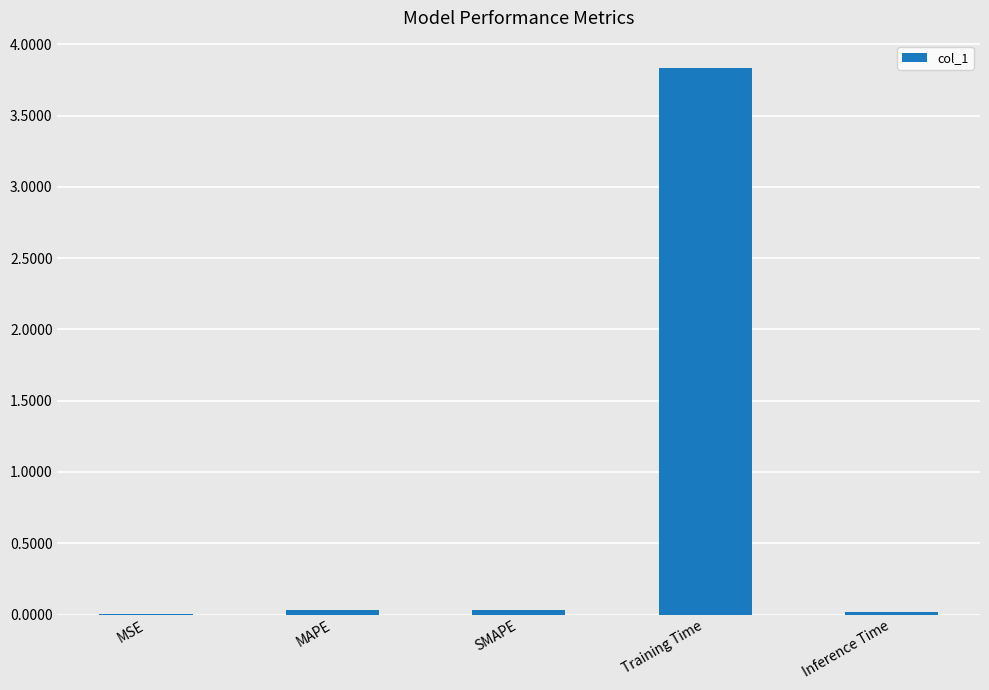

Which category has the highest value across all series?

Training Time